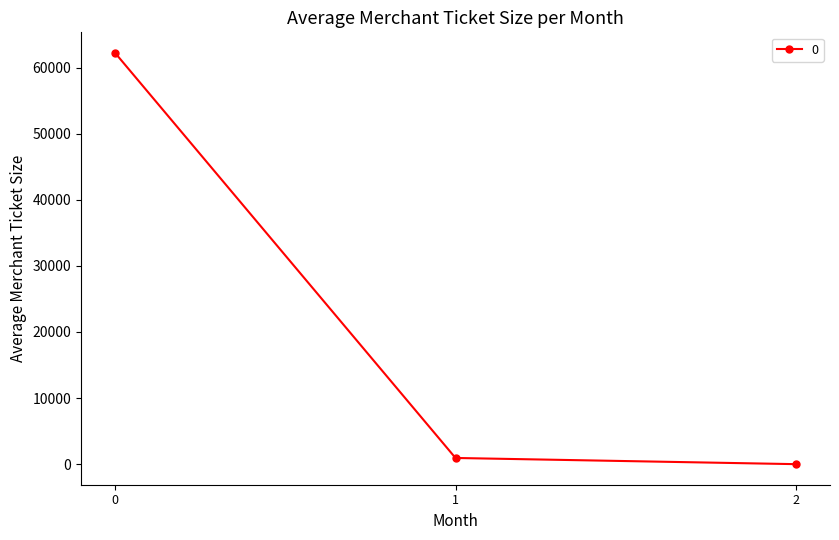

What is the value of the 3rd point from the left?

0.2